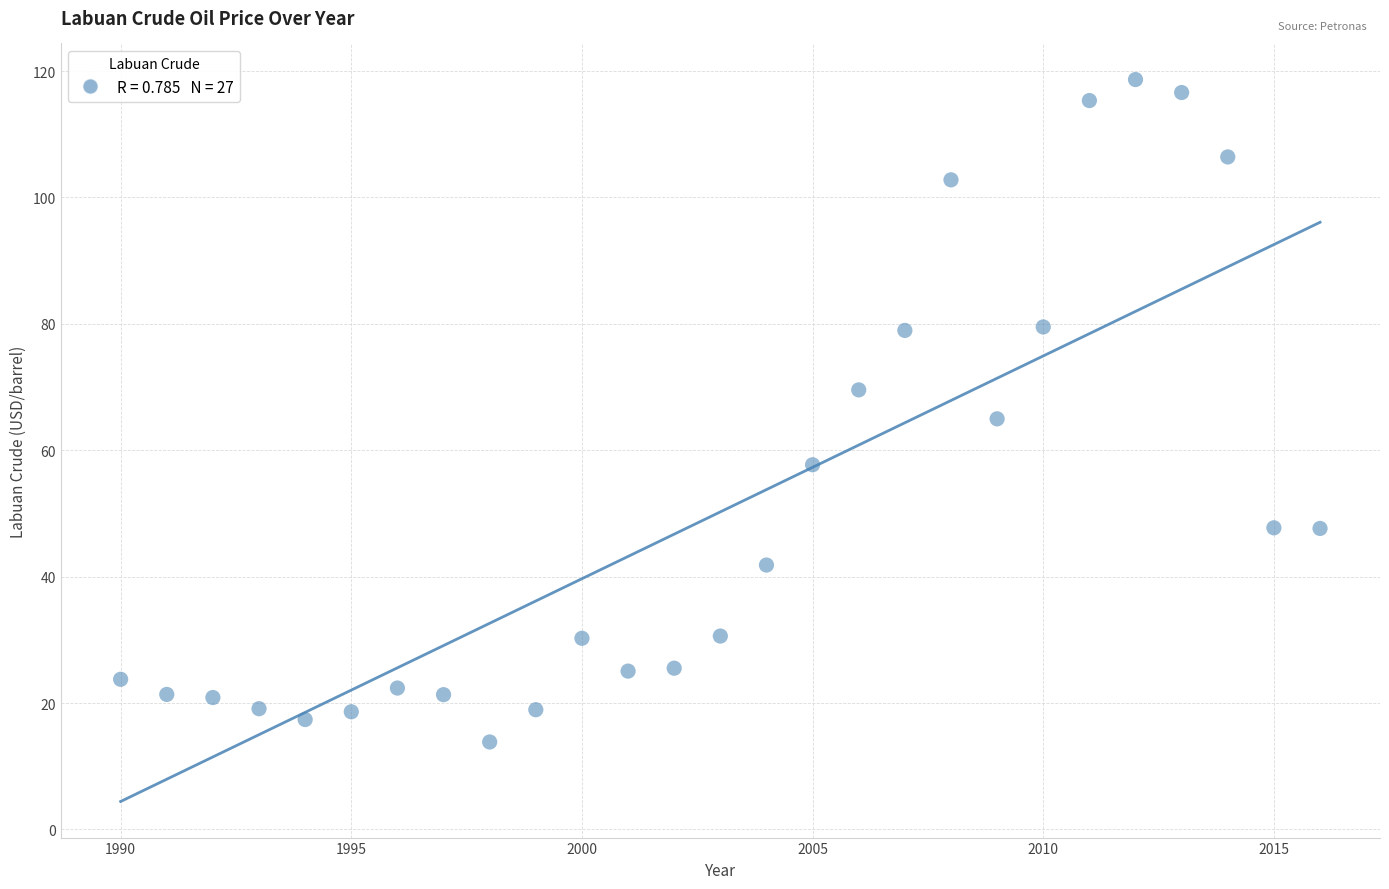

What is the range of Y values (max minus min)?

104.8